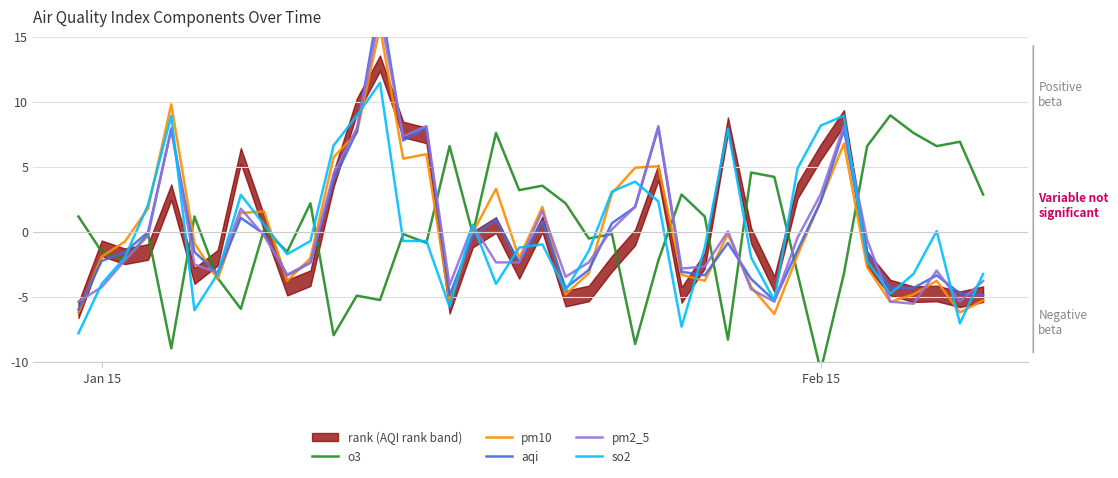

What is the value of the pm2_5 point at the 12th from the left?

4.5